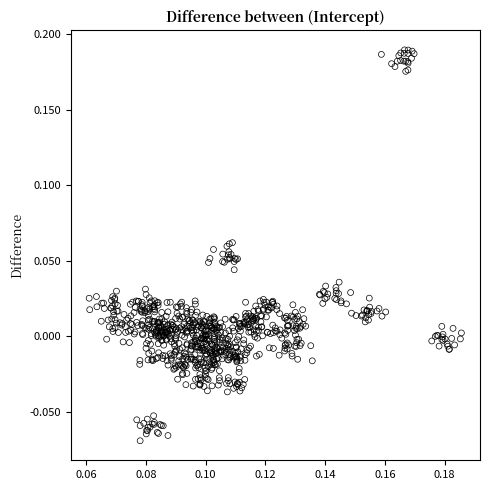

What is the range of Y values (max minus min)?

0.3